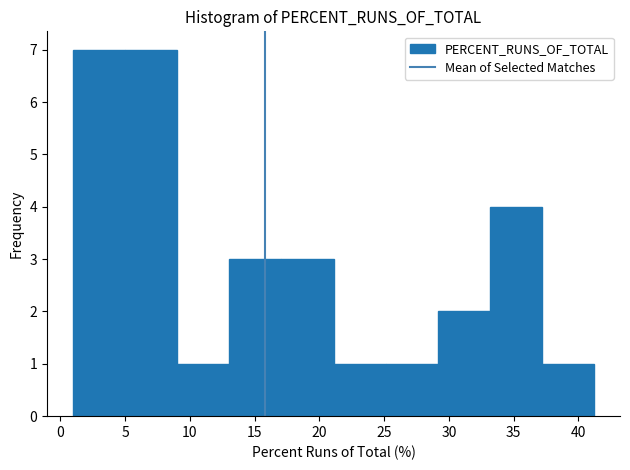

How tall is the bar that spans 1 to 5 on the x-axis? Neither the bar edges nor the heights are printed on the chart, so give them approximately, as read against the axes.

7